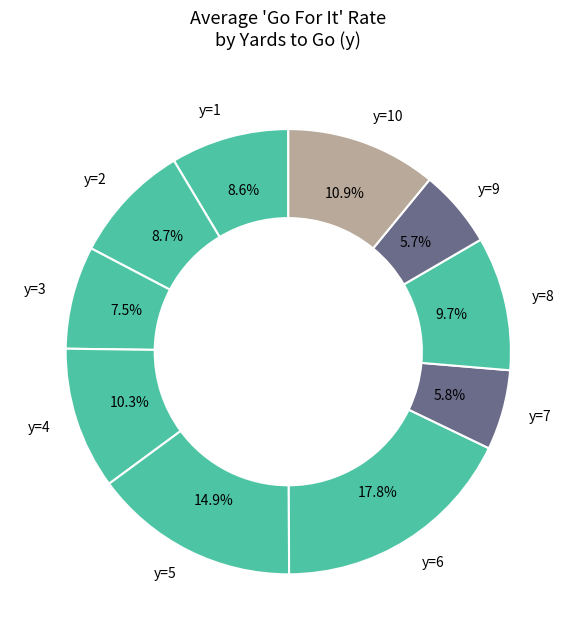

Does y=10 account for over 50% of the chart?

No